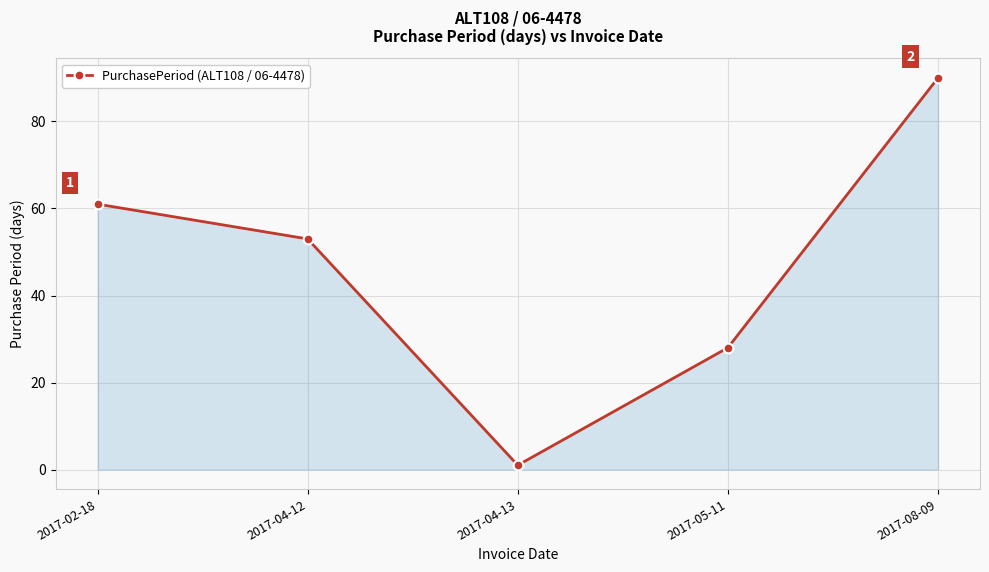

What is the label of the 5th point from the left?

2017-08-09